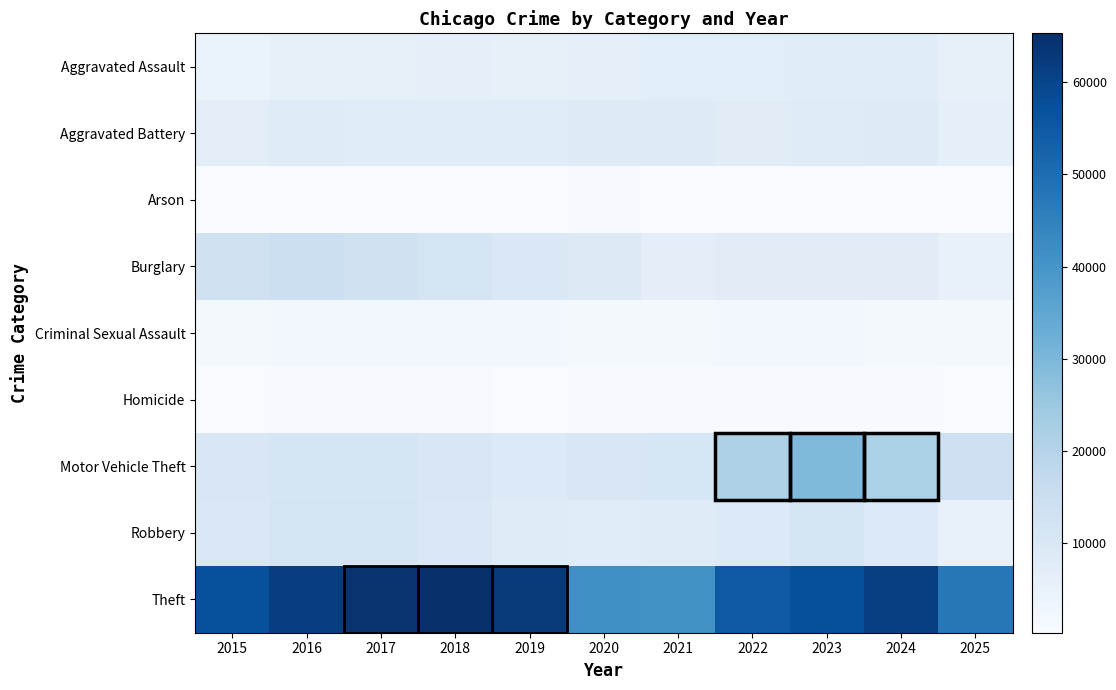

Reading left to right, what are all the values shown in this chart?

Aggravated Assault: 2015=4480	2016=5713	2017=5793	2018=6002	2019=5841	2020=6265	2021=7242	2022=7281	2023=7712	2024=7905	2025=5453
Aggravated Battery: 2015=7018	2016=8085	2017=7845	2018=7734	2019=7858	2020=8320	2021=8348	2022=7495	2023=8081	2024=8182	2025=5933
Arson: 2015=453	2016=516	2017=444	2018=373	2019=376	2020=588	2021=530	2022=422	2023=513	2024=481	2025=302
Burglary: 2015=13184	2016=14289	2017=13001	2018=11747	2019=9639	2020=8759	2021=6661	2022=7594	2023=7486	2024=7655	2025=5059
Criminal Sexual Assault: 2015=1718	2016=1872	2017=2000	2018=2060	2019=1932	2020=1509	2021=1764	2022=1848	2023=1878	2024=1794	2025=1448
Homicide: 2015=496	2016=786	2017=672	2018=588	2019=499	2020=787	2021=806	2022=730	2023=632	2024=590	2025=357
Motor Vehicle Theft: 2015=10068	2016=11285	2017=11380	2018=9985	2019=8978	2020=9962	2021=10605	2022=21472	2023=29255	2024=21713	2025=13764
Robbery: 2015=9638	2016=11960	2017=11881	2018=9681	2019=7995	2020=7855	2021=7920	2022=8965	2023=11052	2024=9116	2025=4881
Theft: 2015=57353	2016=61626	2017=64387	2018=65290	2019=62499	2020=41351	2021=40822	2022=54899	2023=57499	2024=61292	2025=47511